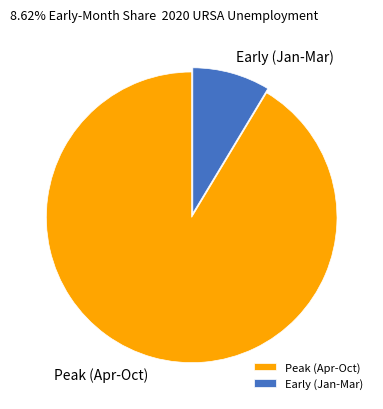

Which slice is the smallest?

Early (Jan-Mar)